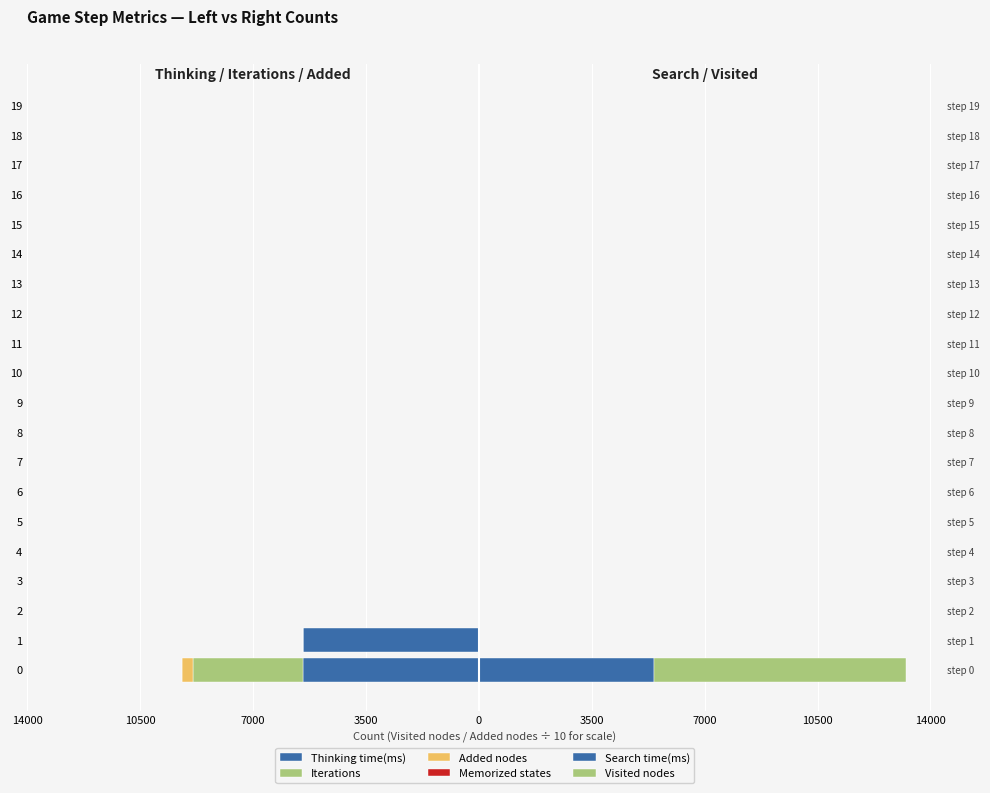

True or false: Visited nodes has a value of 0.0 at 12.

True